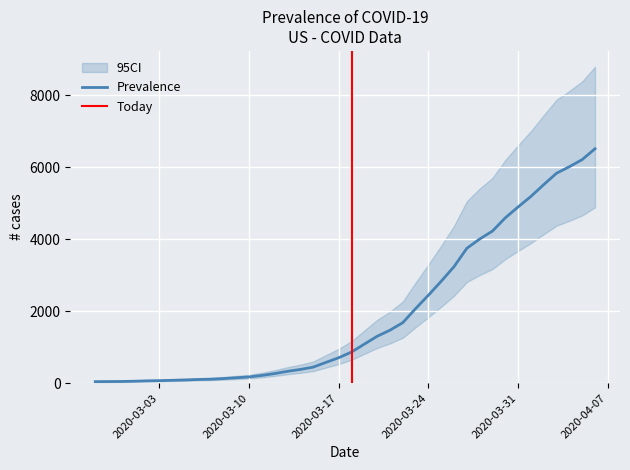

How many distinct data groups are displayed?

1